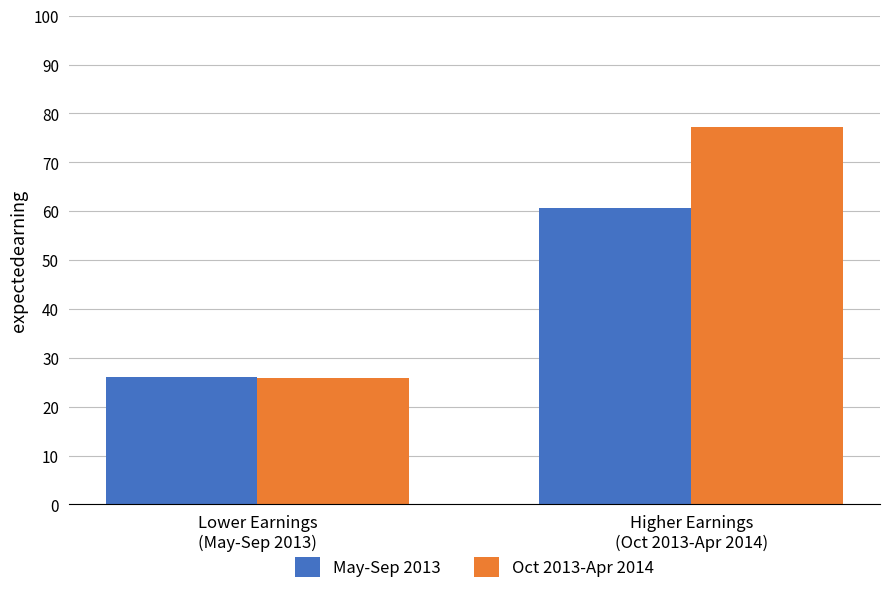

What is the spread (max minus min) of values at Lower Earnings
(May-Sep 2013)?

0.2